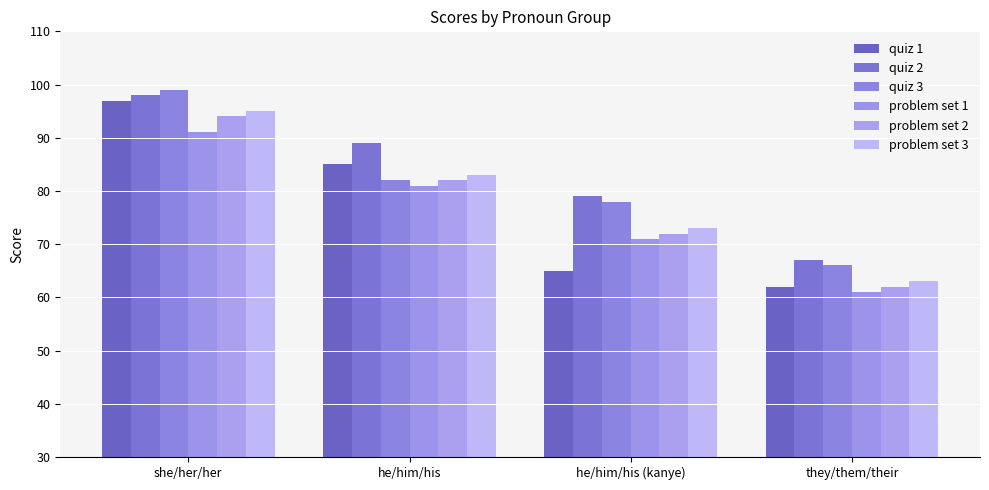

What is the label of the 2nd bar from the left?

he/him/his